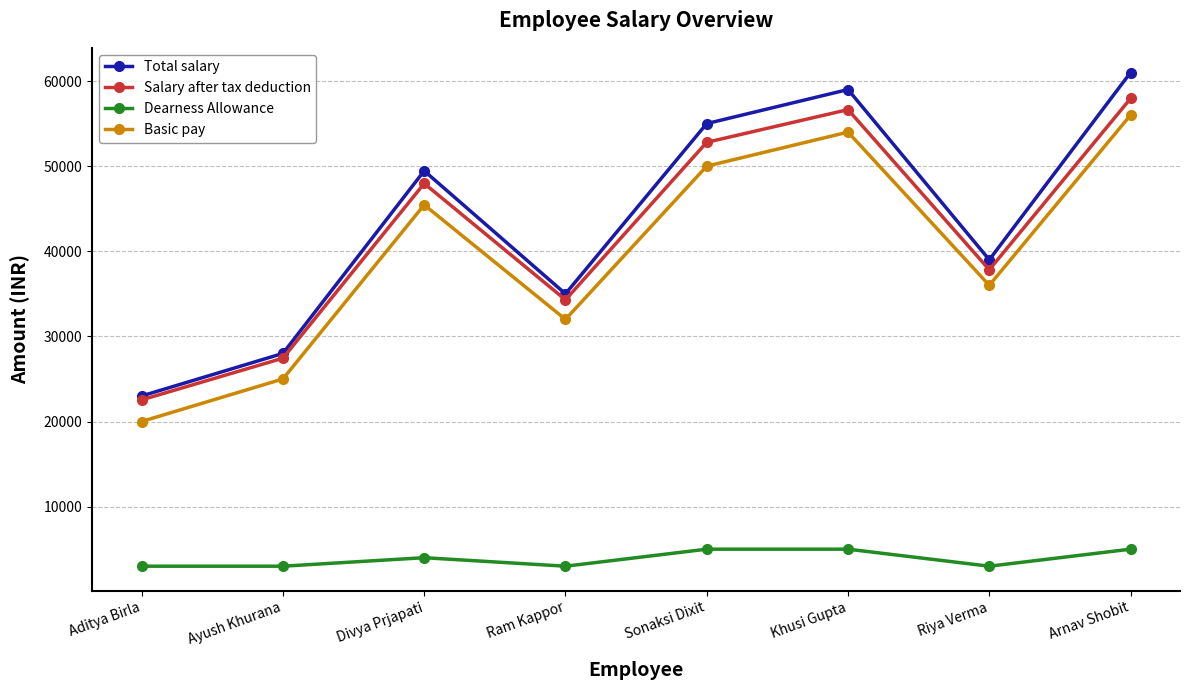

True or false: Total salary and Basic pay intersect in this chart.

False